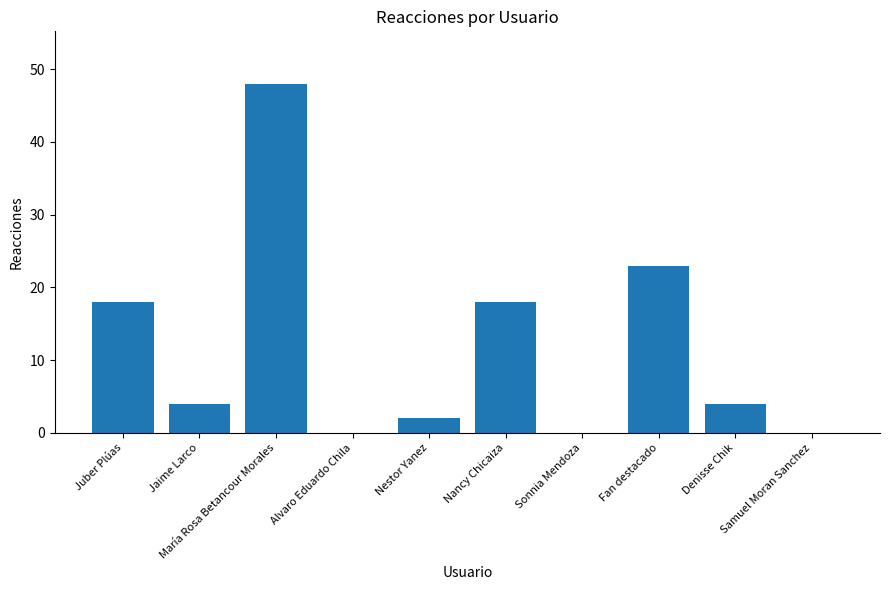

What is the average value?

12